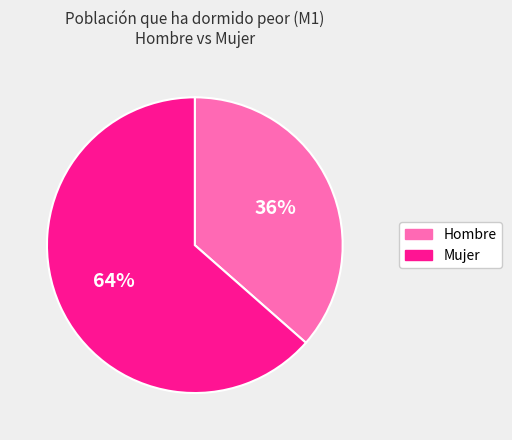

What percentage is the Hombre slice, to the nearest percent?

36%